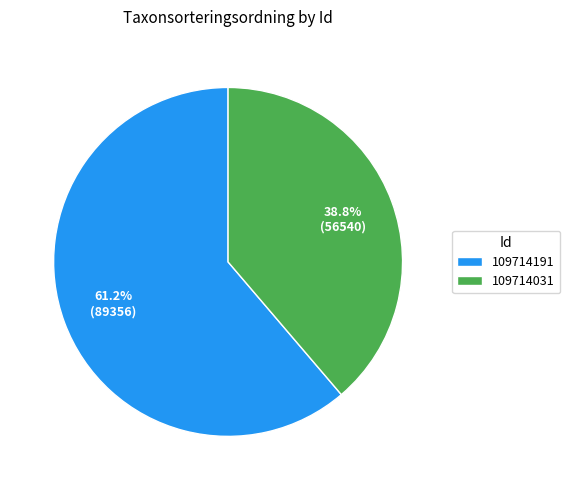

Combined, do 109714191 and 109714031 account for over 50%?

Yes